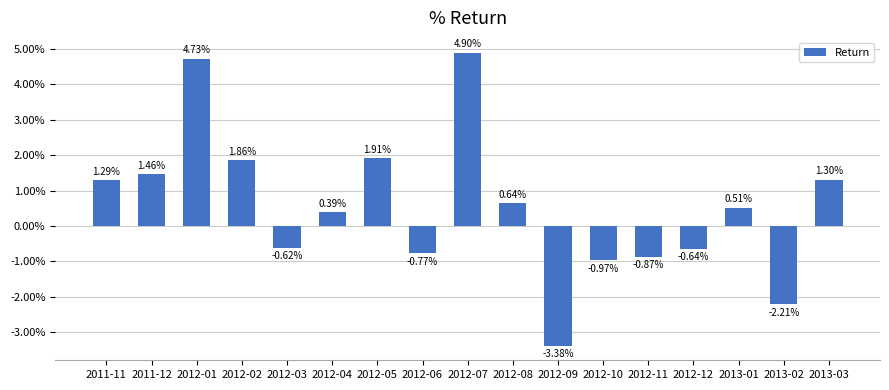

Are the bars horizontal?

No